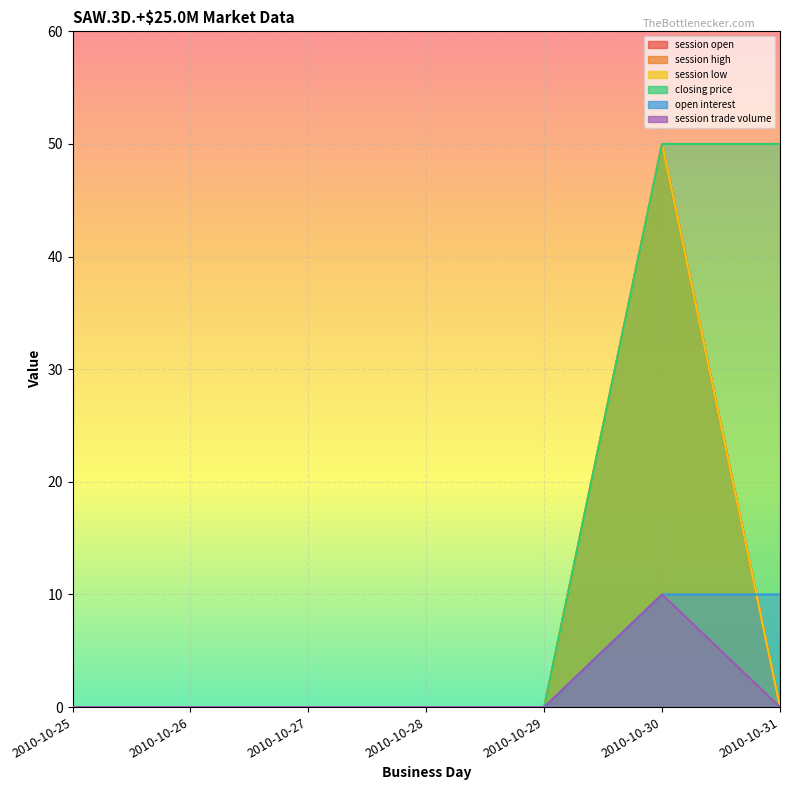

How many distinct data groups are displayed?

6